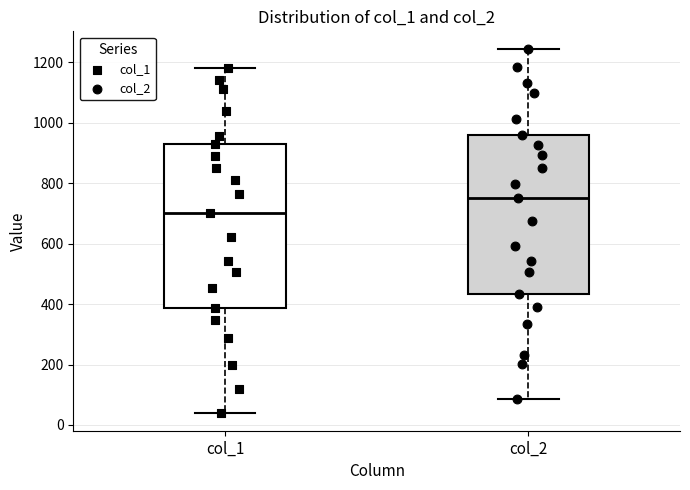

Which box's median line is the highest?

col_2